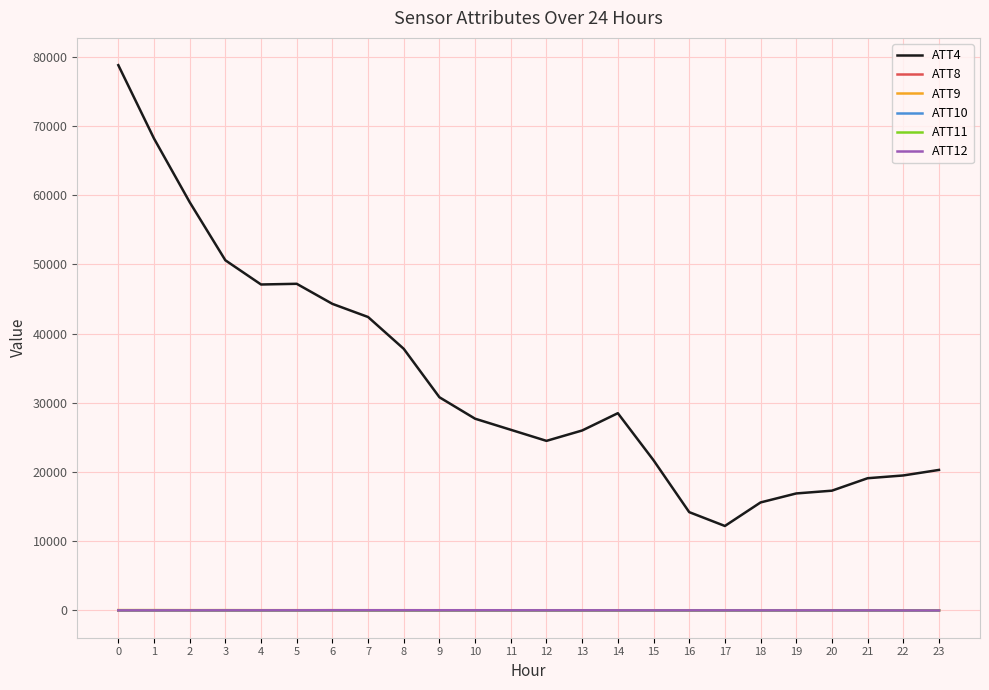

True or false: ATT4 and ATT8 cross at least once.

False